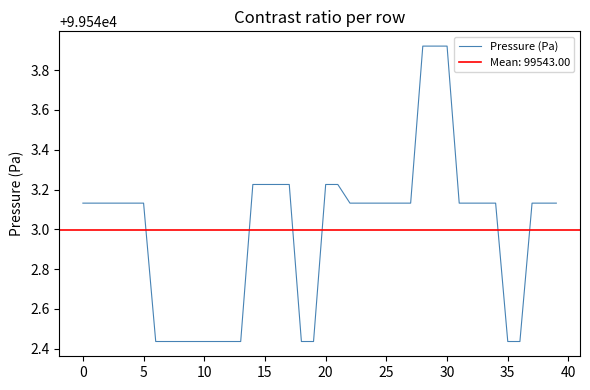

What is the label of the 37th point from the left?

36